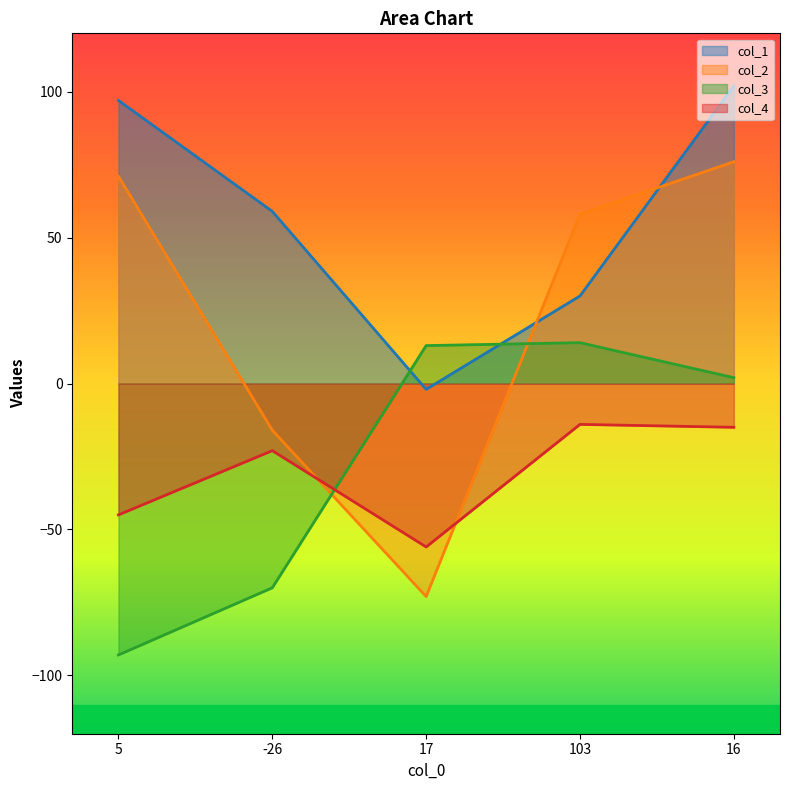

Which has a higher value, 103 or 5?

5